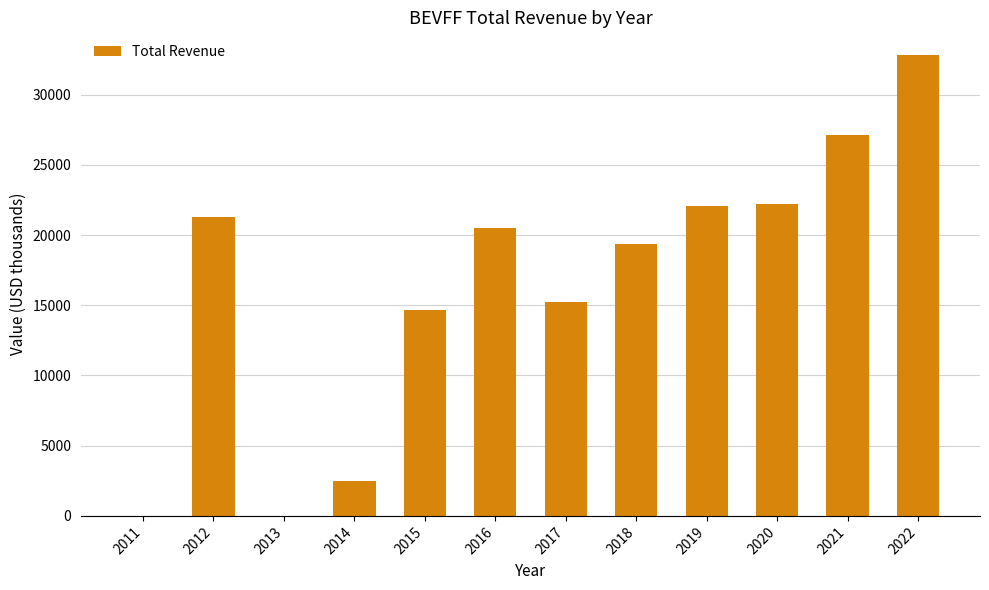

What value does the data have at 2022?

32800